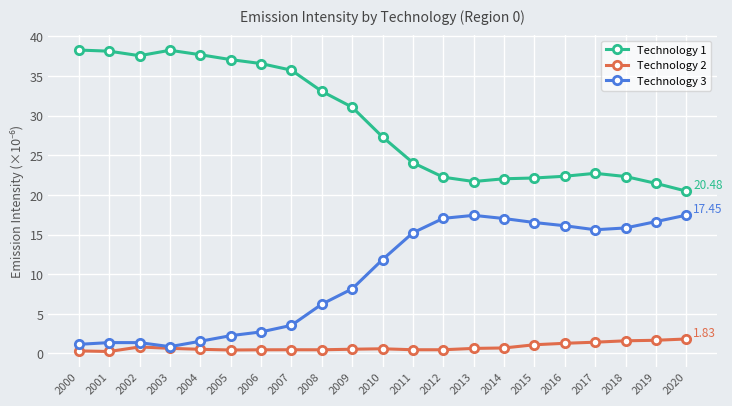

True or false: Technology 3 has more than 1 interior local peaks.

True